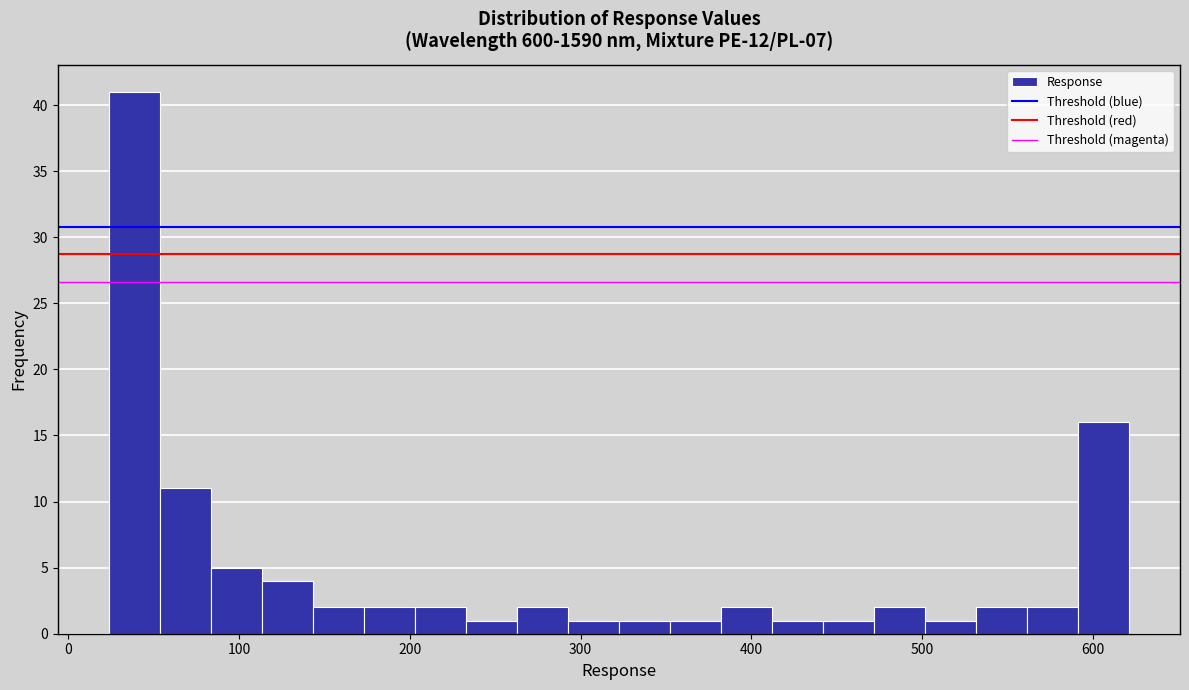

Around what value on the x-axis is the tallest bar? Give the approximate position of its centre, as read against the axis.

40